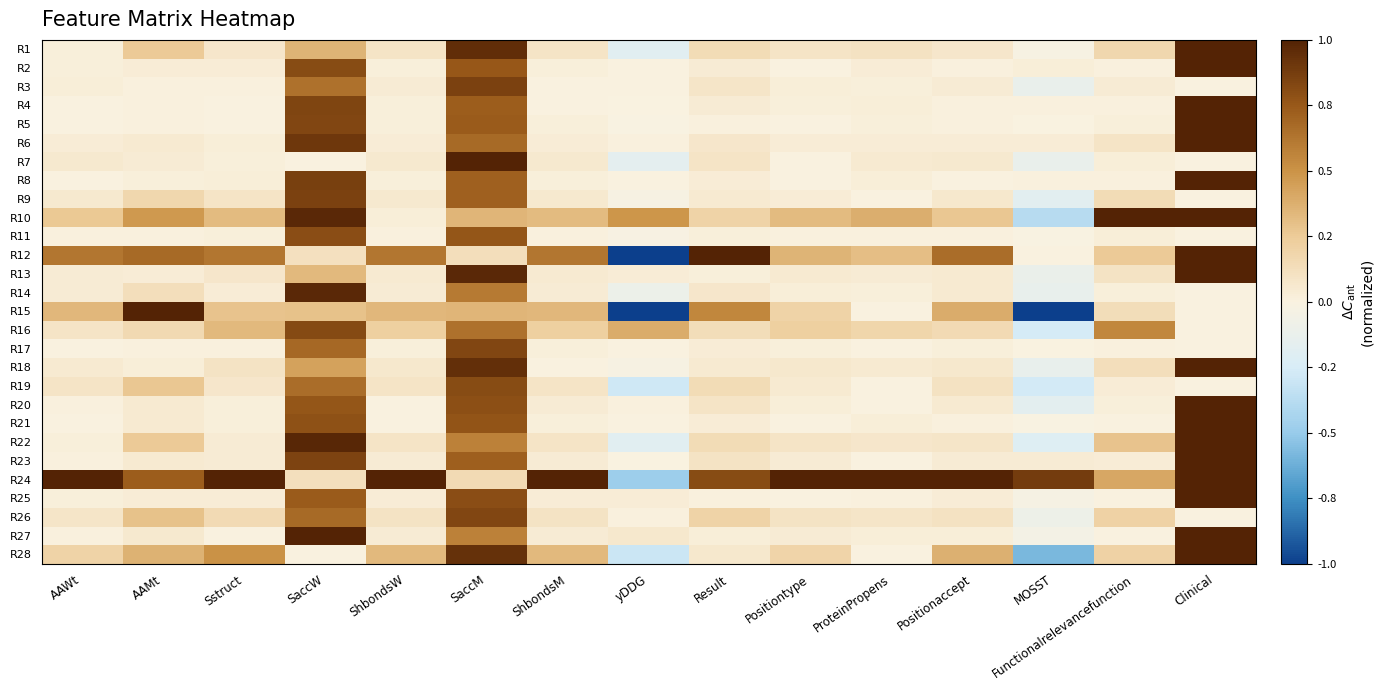

Which series has the largest range (max minus min)?

R15